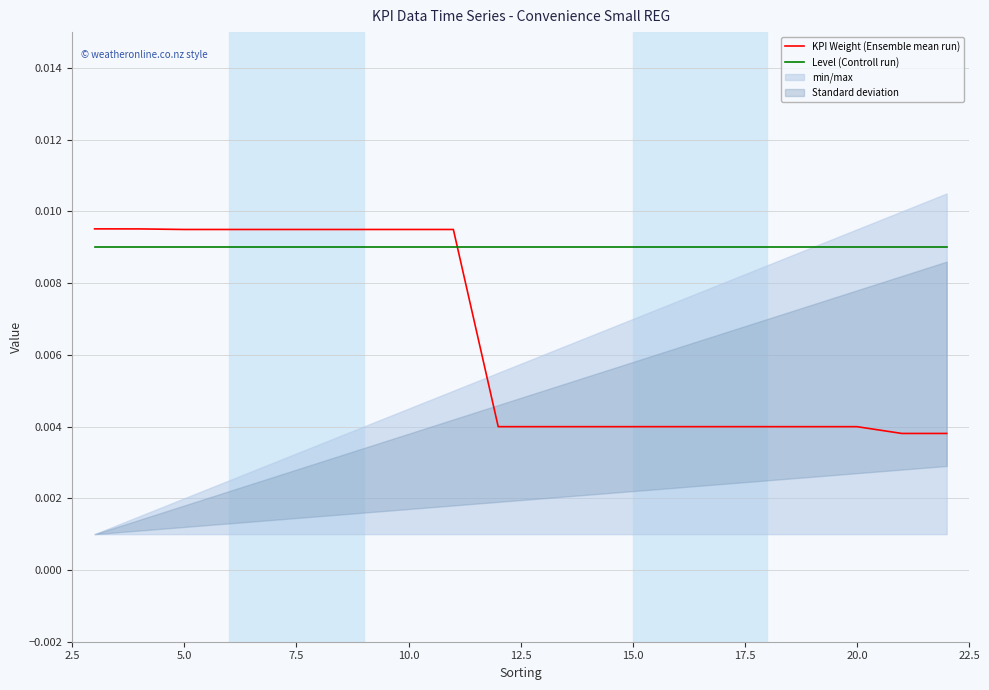

True or false: KPI Weight (Ensemble mean run) and Level (Controll run) cross at least once.

True